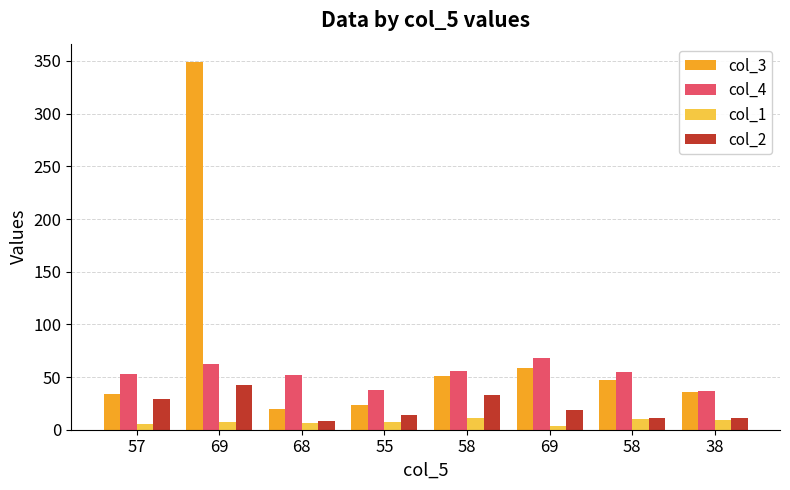

At how many categories does at least one series exceed 238?

1